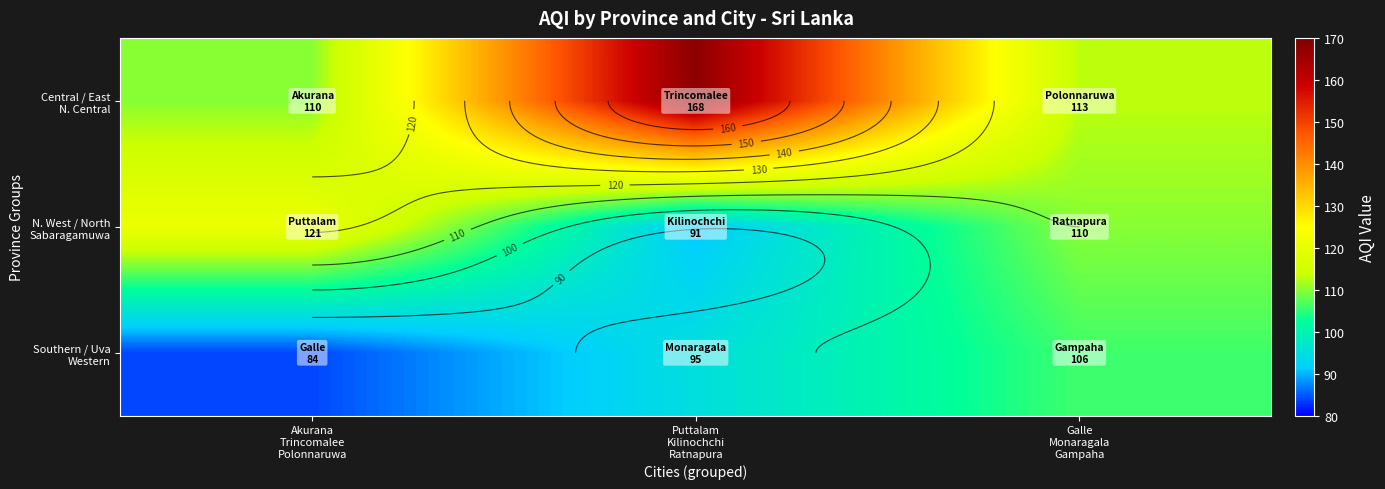

Rank the series by their maximum value, from highest to lowest.

Central / East N. Central, N. West / North Sabaragamuwa, Southern / Uva Western